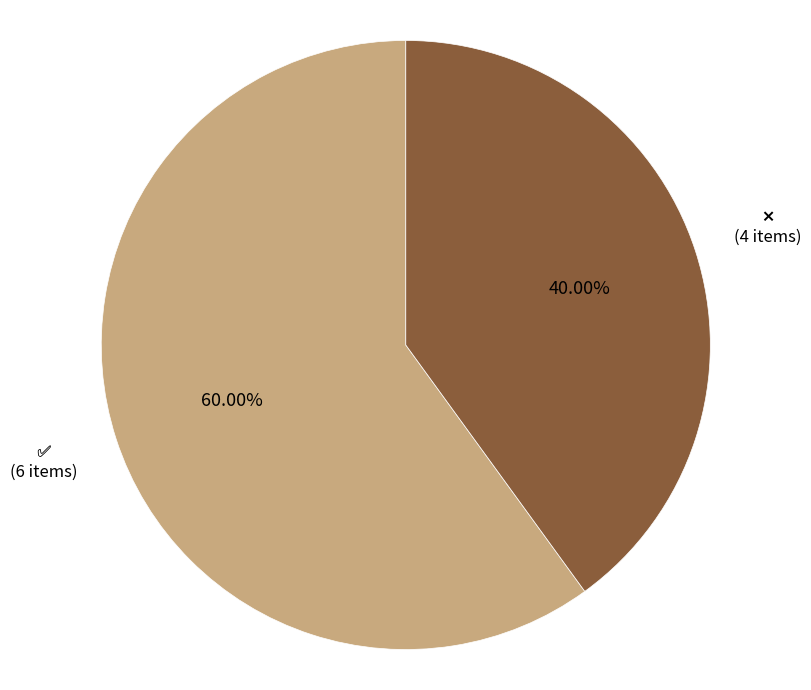

Is there a majority slice in this chart?

Yes